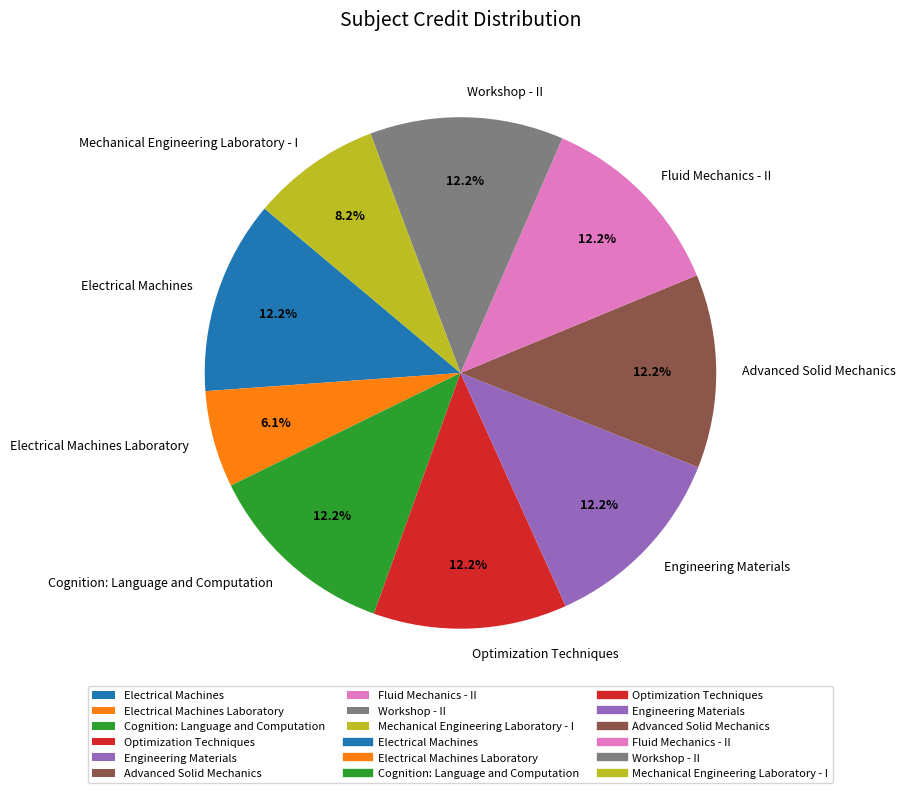

How many slices are in this pie chart?

9